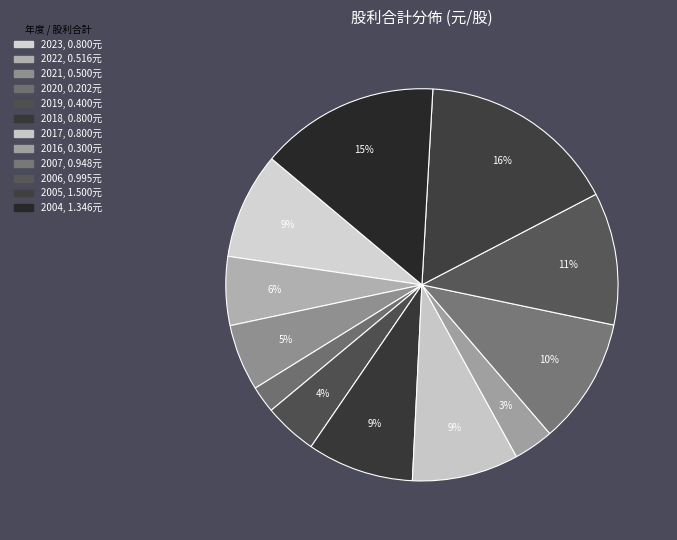

Is there a majority slice in this chart?

No